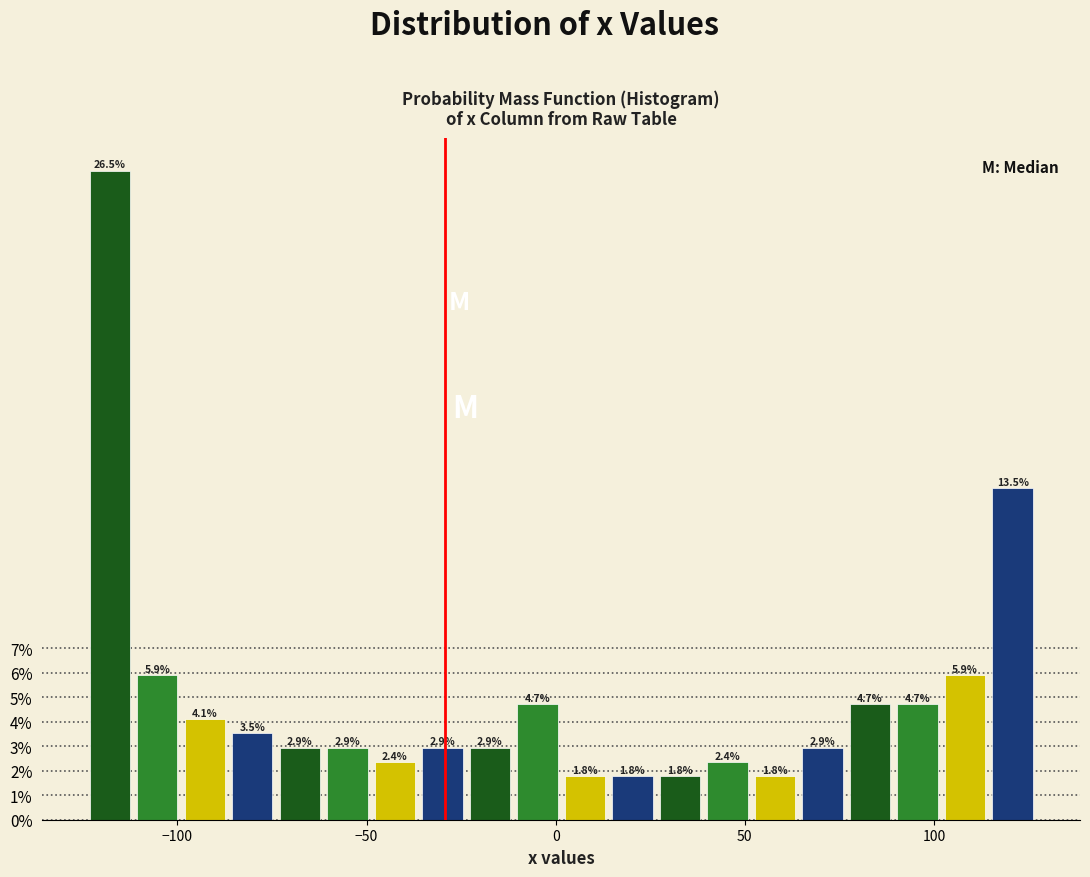

Around what value on the x-axis is the tallest bar? Give the approximate position of its centre, as read against the axis.

-120